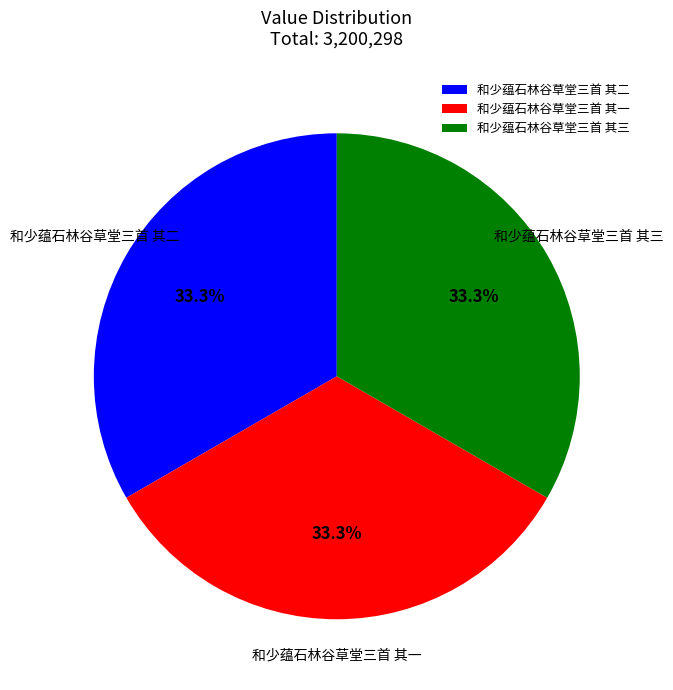

What is the total percentage of 和少蕴石林谷草堂三首 其一 and 和少蕴石林谷草堂三首 其三?

66.7%